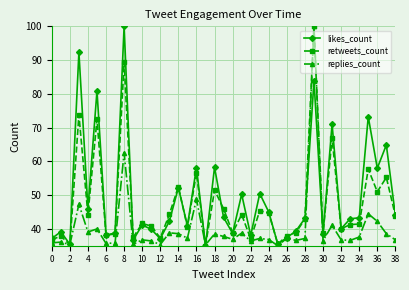

True or false: replies_count has more than 2 interior local peaks.

True